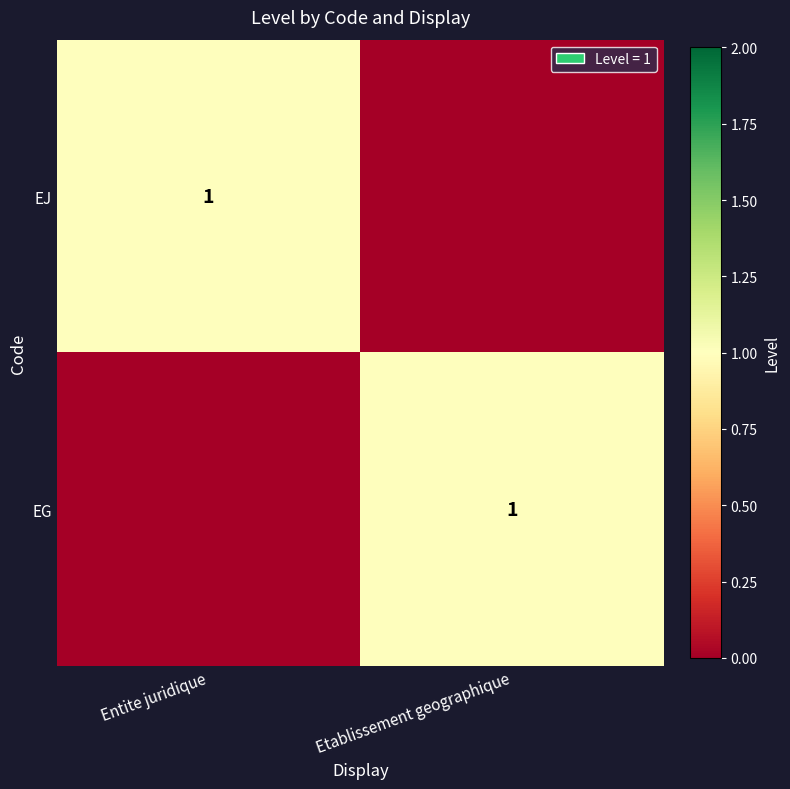

The EG series shows 2 at Etablissement geographique. True or false?

False